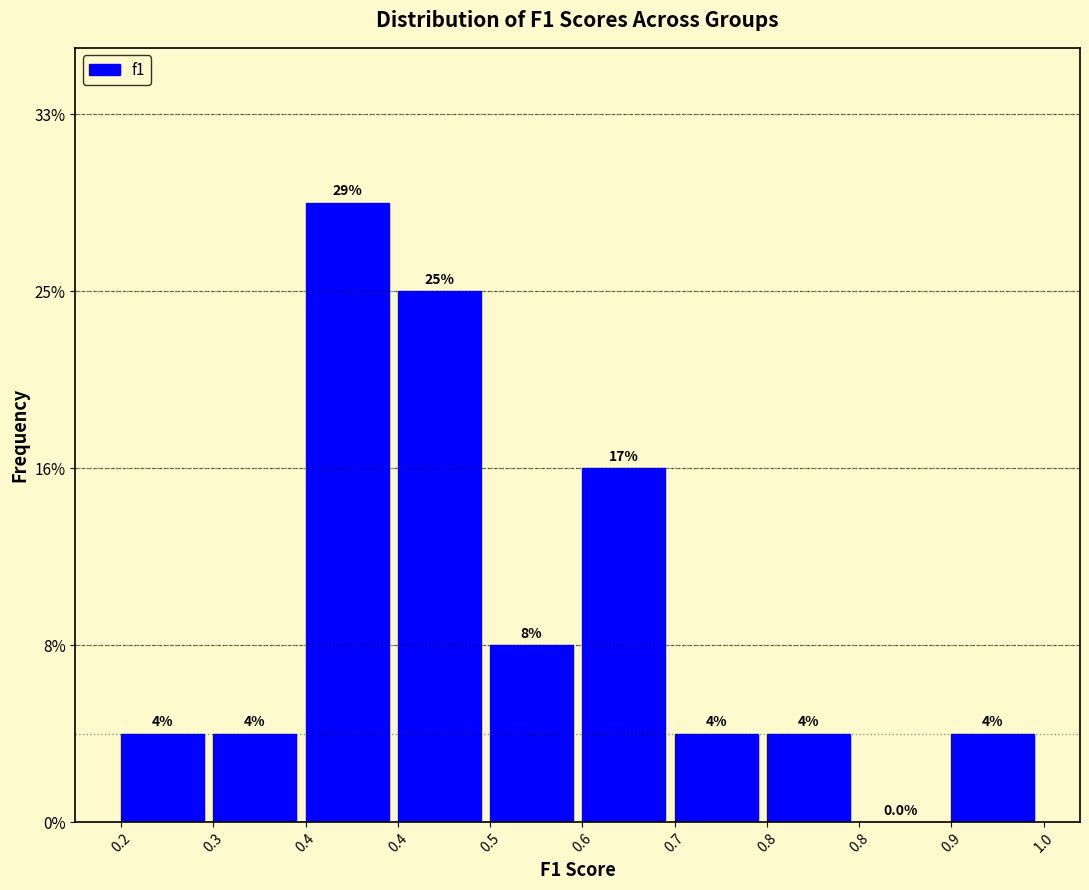

Are the bars horizontal?

No